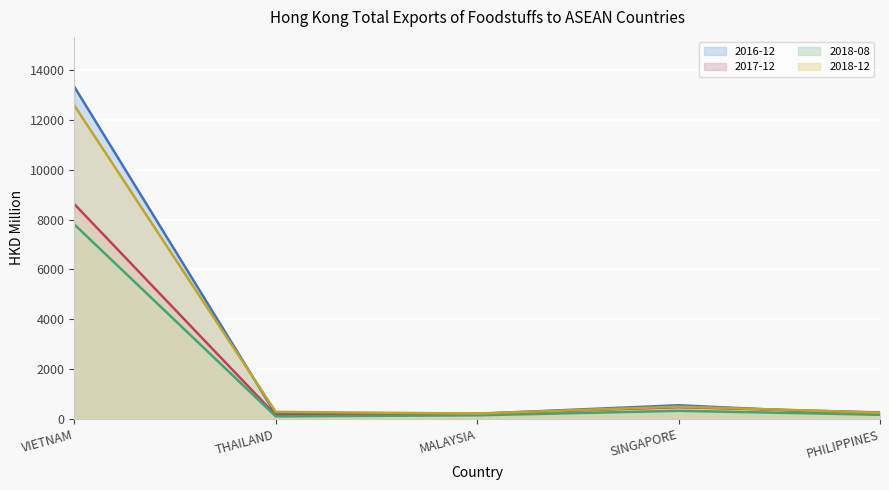

What is the minimum value shown in the chart?

104.0